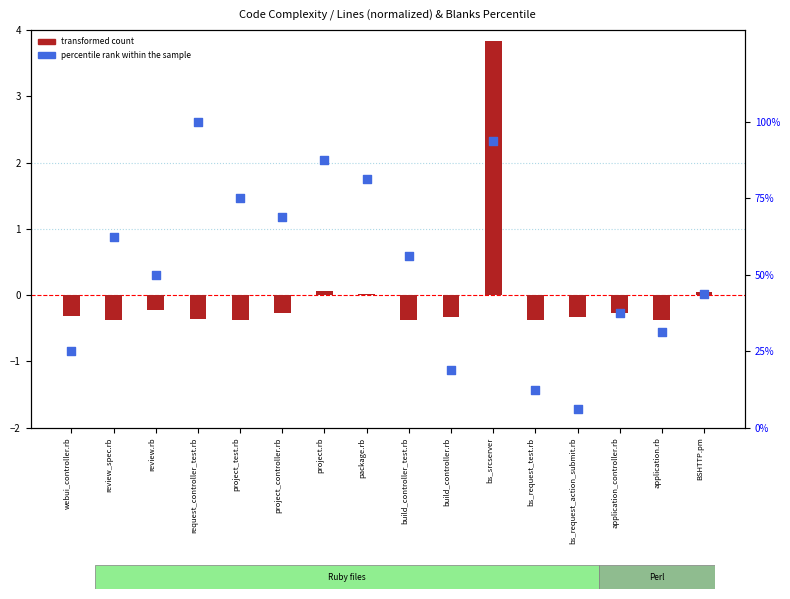

Which series has the largest Y range (max minus min)?

percentile rank within the sample